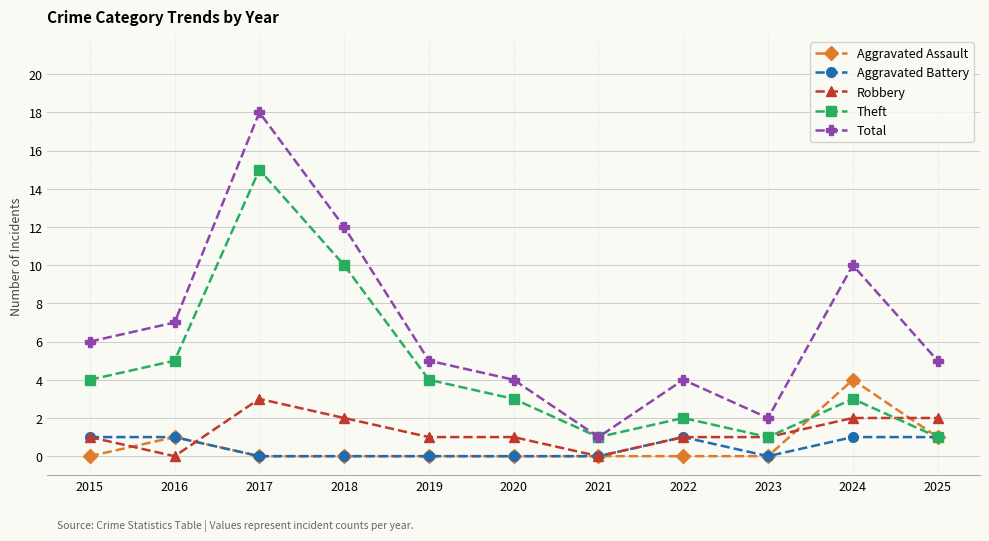

Is the value of Total at 2025 greater than the value of Robbery at 2025?

Yes